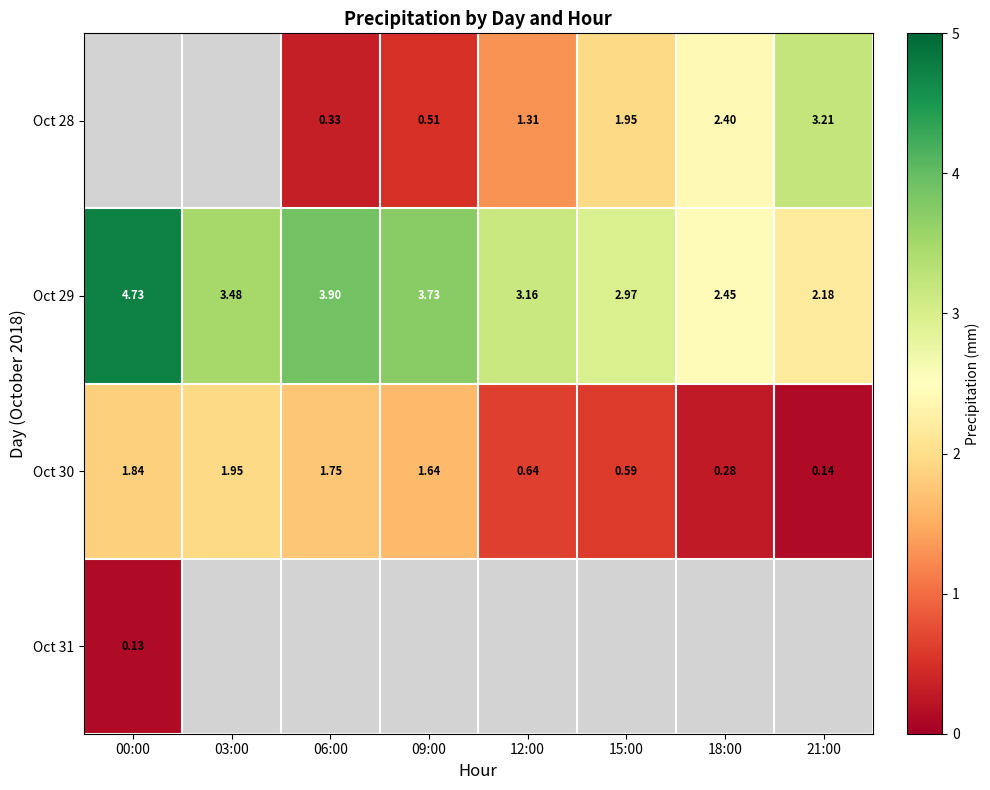

Which series has the largest total across all categories?

Oct 29